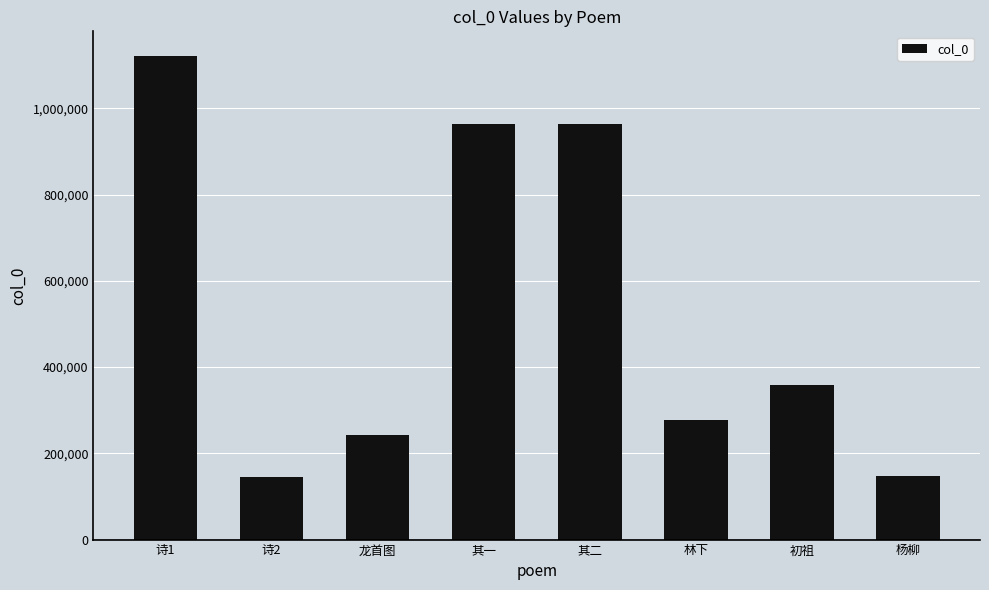

Between 杨柳 and 其一, which is larger?

其一